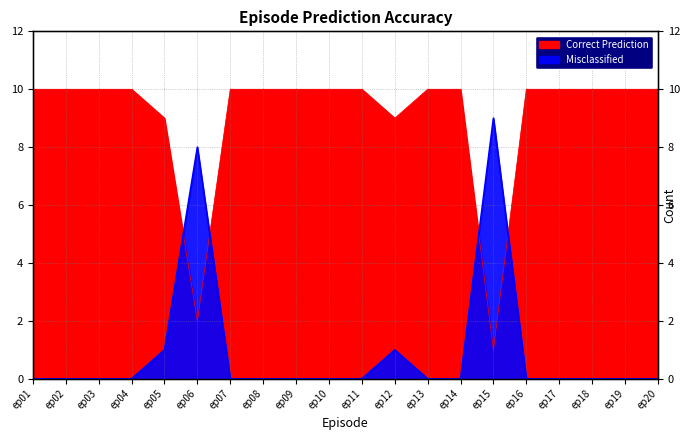

How many data points in Misclassified are above 0?

4